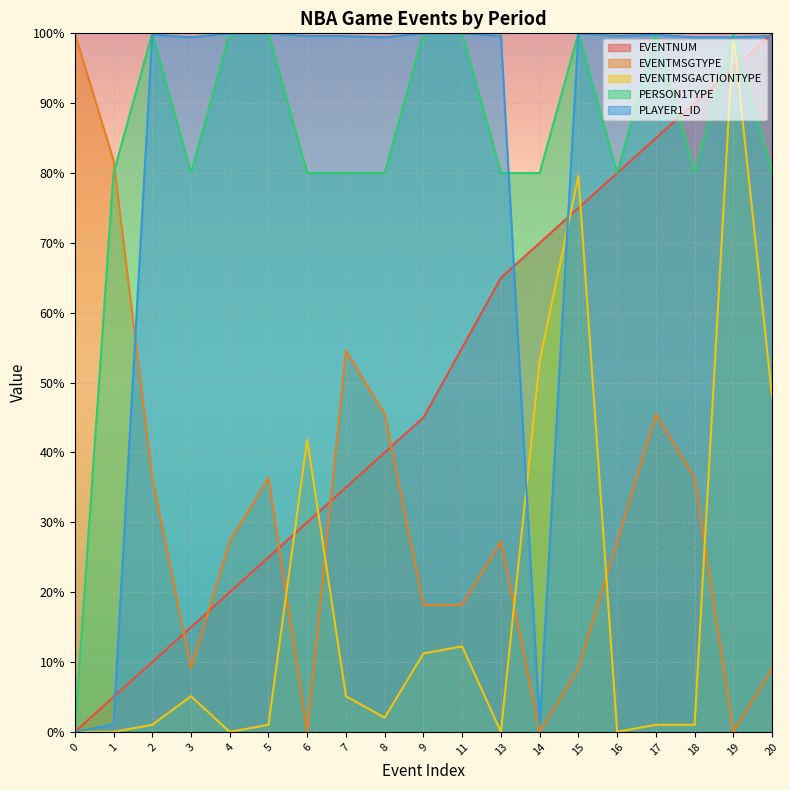

What is the sum of the EVENTMSGTYPE values at 5 and 16?

63.6